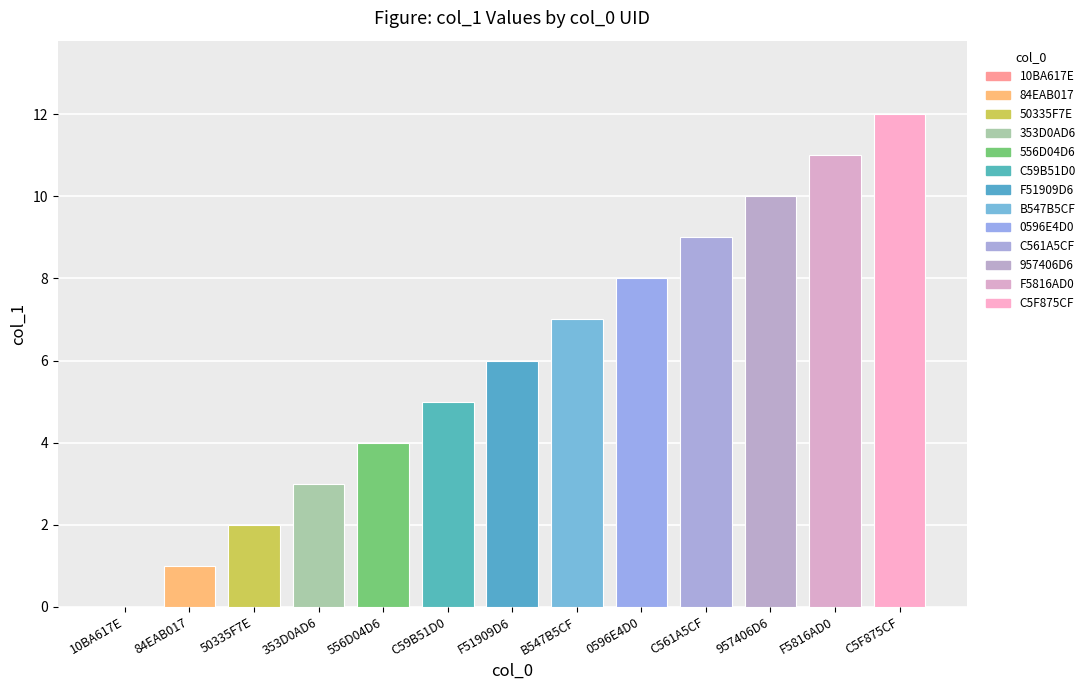

How many bars are there in total?

13